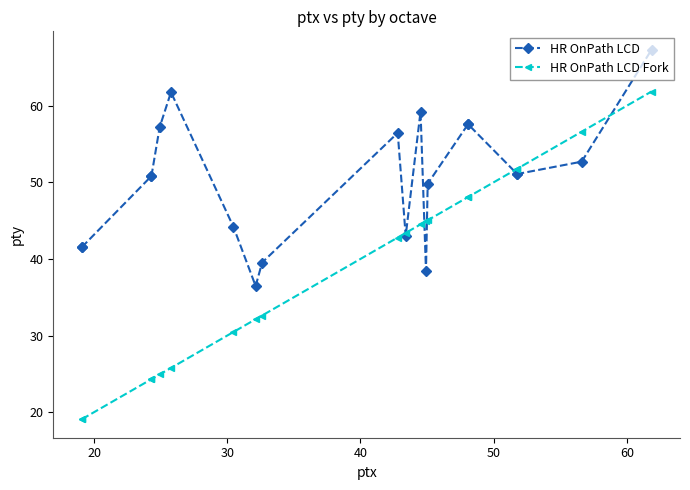

The value of HR OnPath LCD at 17 is 89.3. True or false?

False